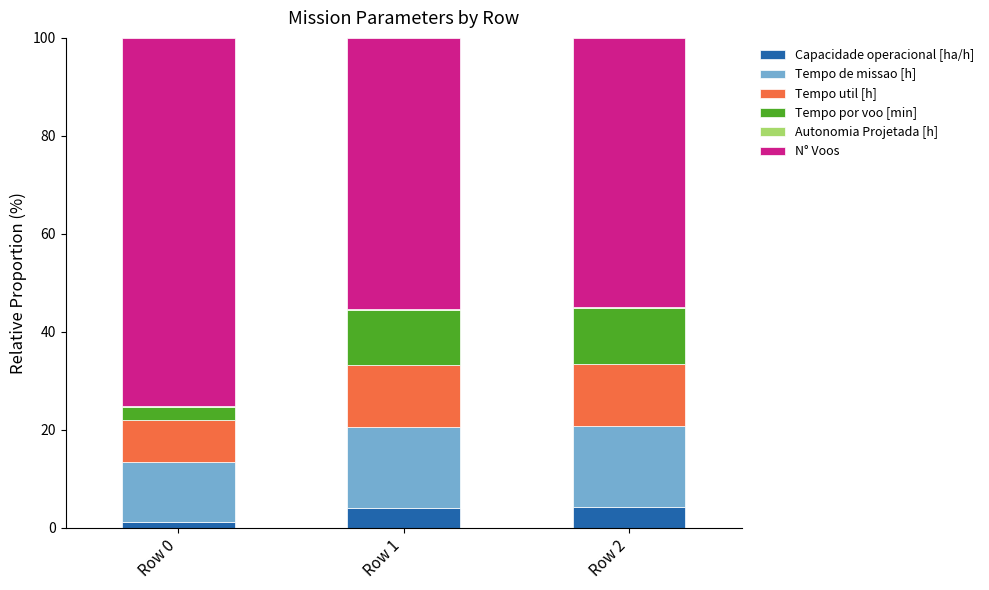

How many categories are shown in the chart?

3